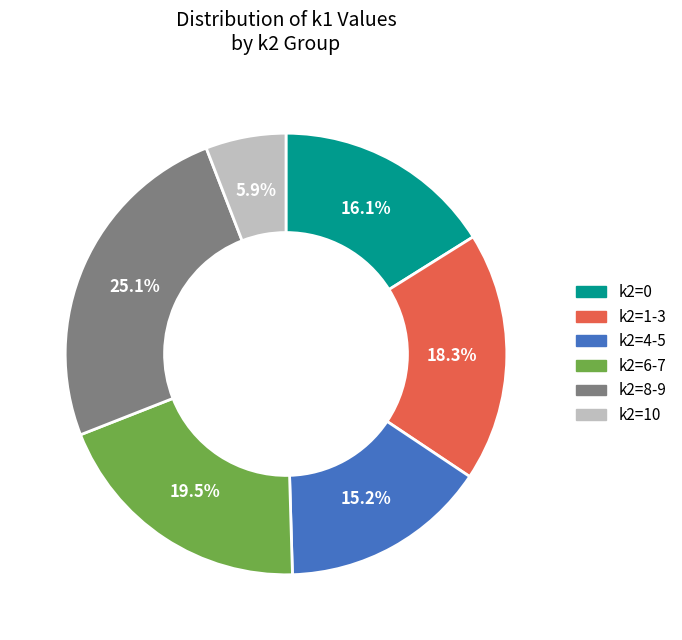

Is there any slice that represents more than half of the pie?

No